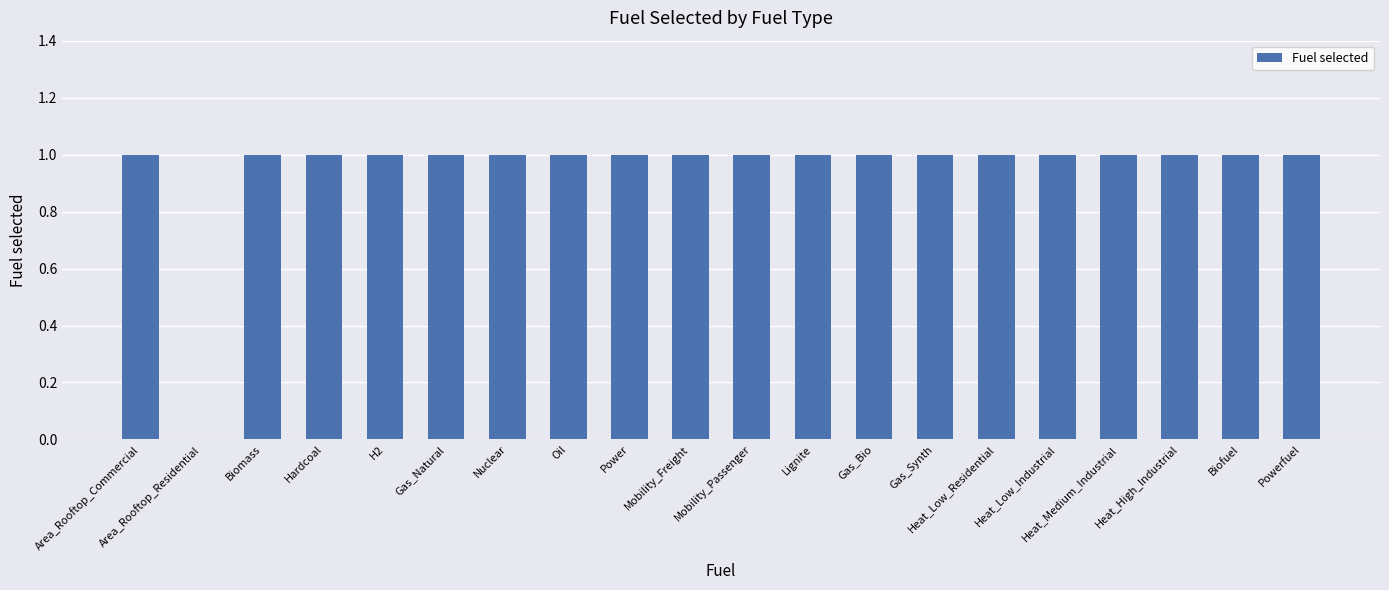

Approximately how many times larger is the value at Gas_Bio compared to Power?

1.0